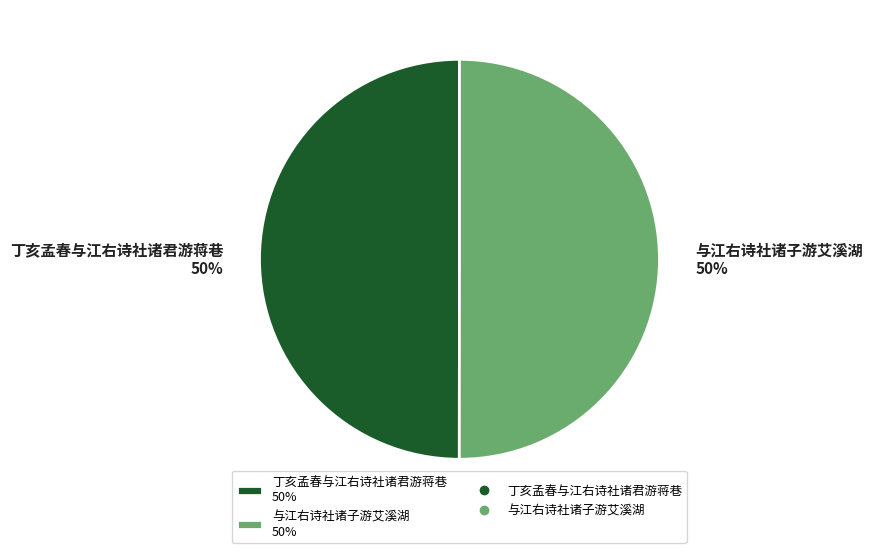

Approximately how many times larger is the value at 与江右诗社诸子游艾溪湖 50% compared to 丁亥孟春与江右诗社诸君游蒋巷 50%?

1.0